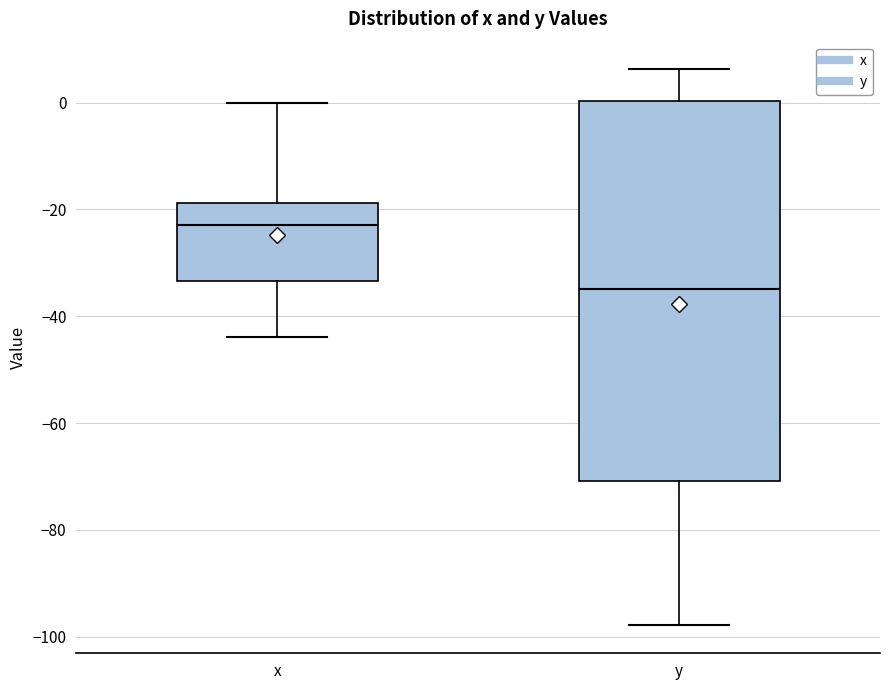

Which box's median line is the highest?

x